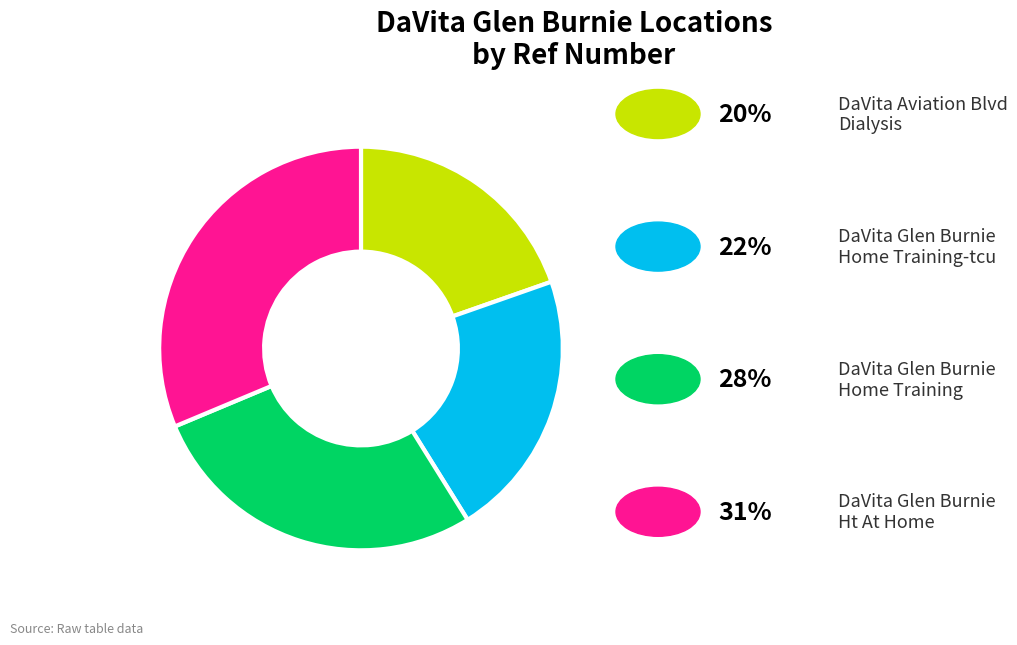

Is there any slice that represents more than half of the pie?

No